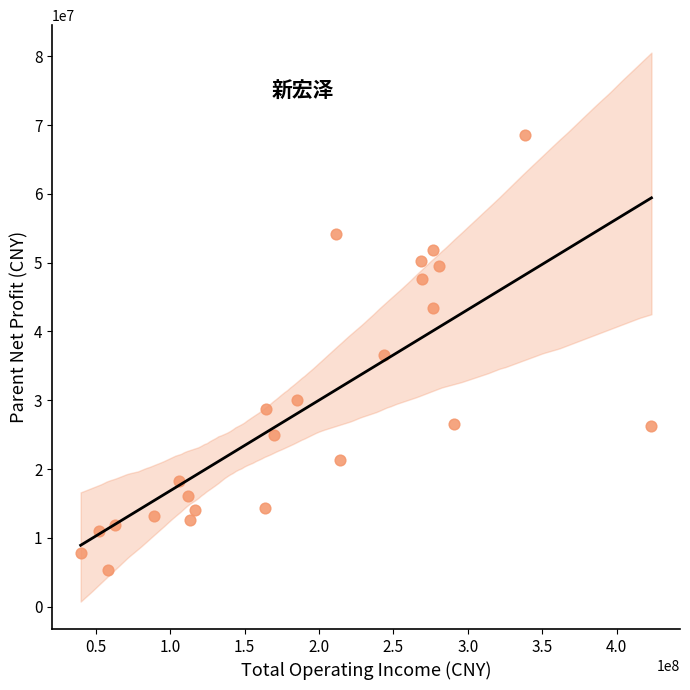

What is the range of X values (max minus min)?

383549716.6